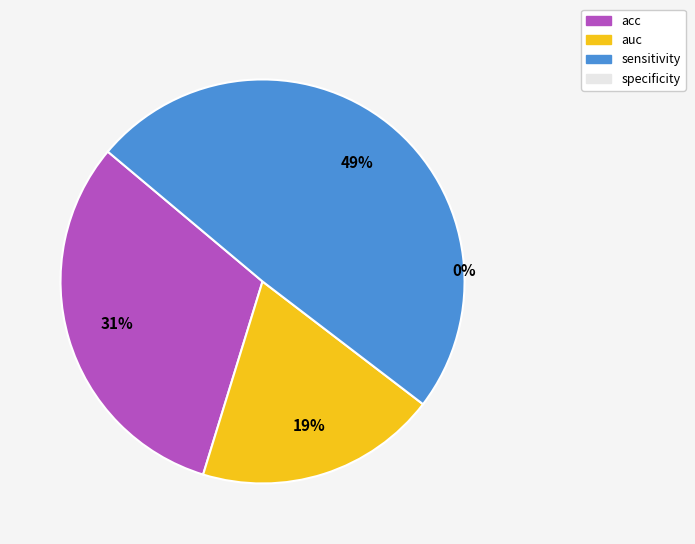

To the nearest percent, what is the average slice percentage?

25%